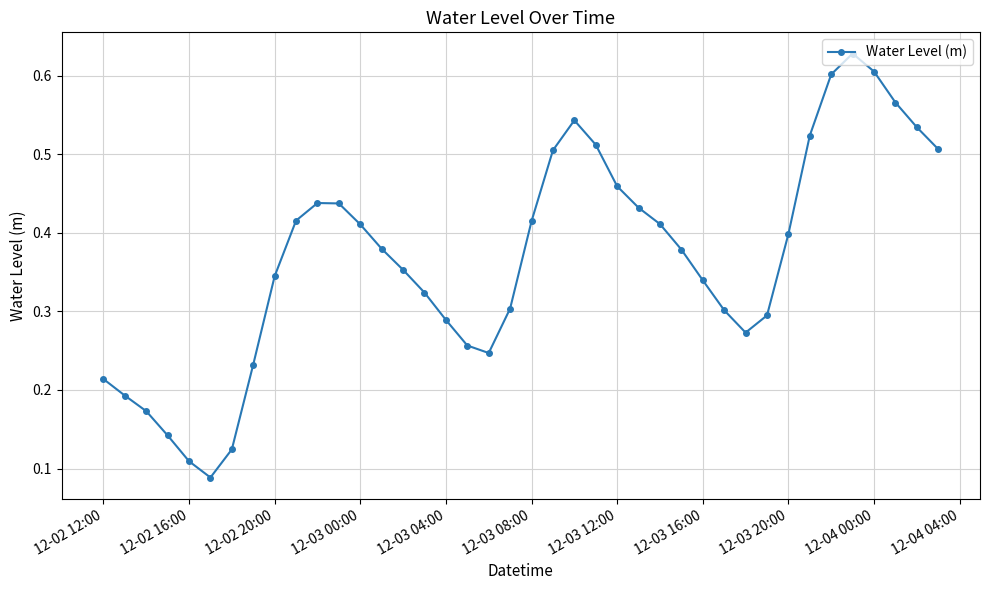

How many interior local peaks (higher than both neighbors) does the data have?

3